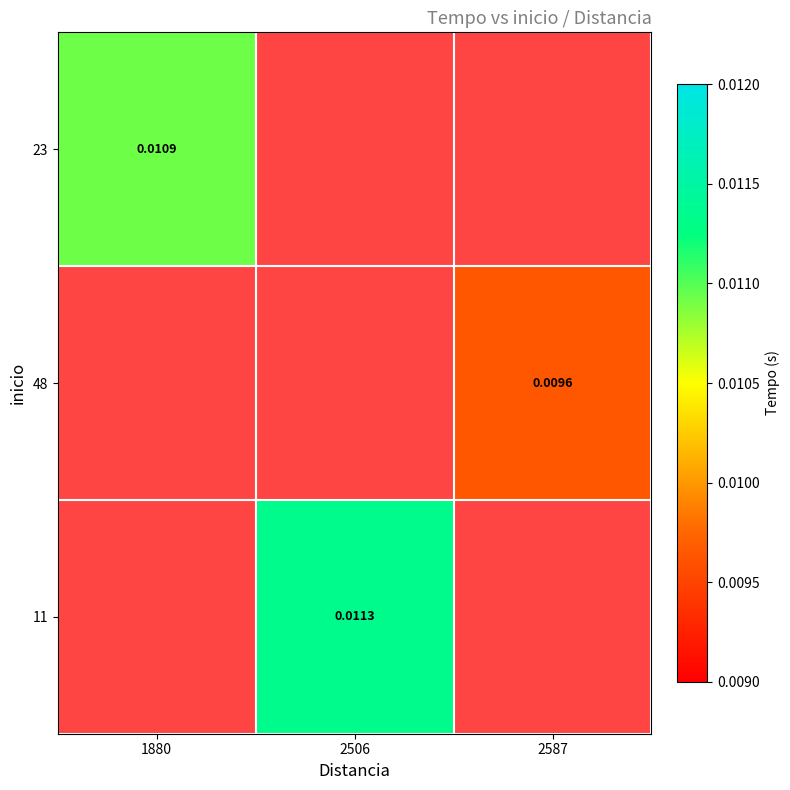

At 2506, list the series in order from smallest to largest.

23, 48, 11